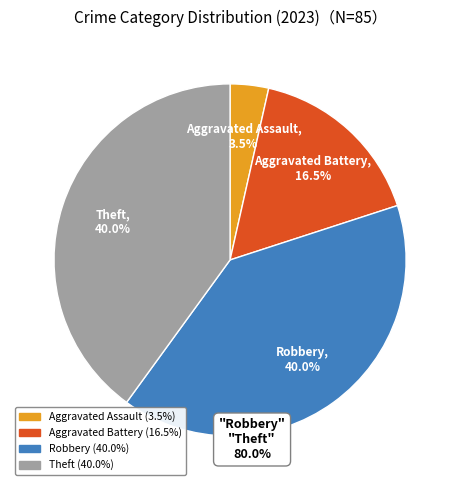

Is there any slice that represents more than half of the pie?

No